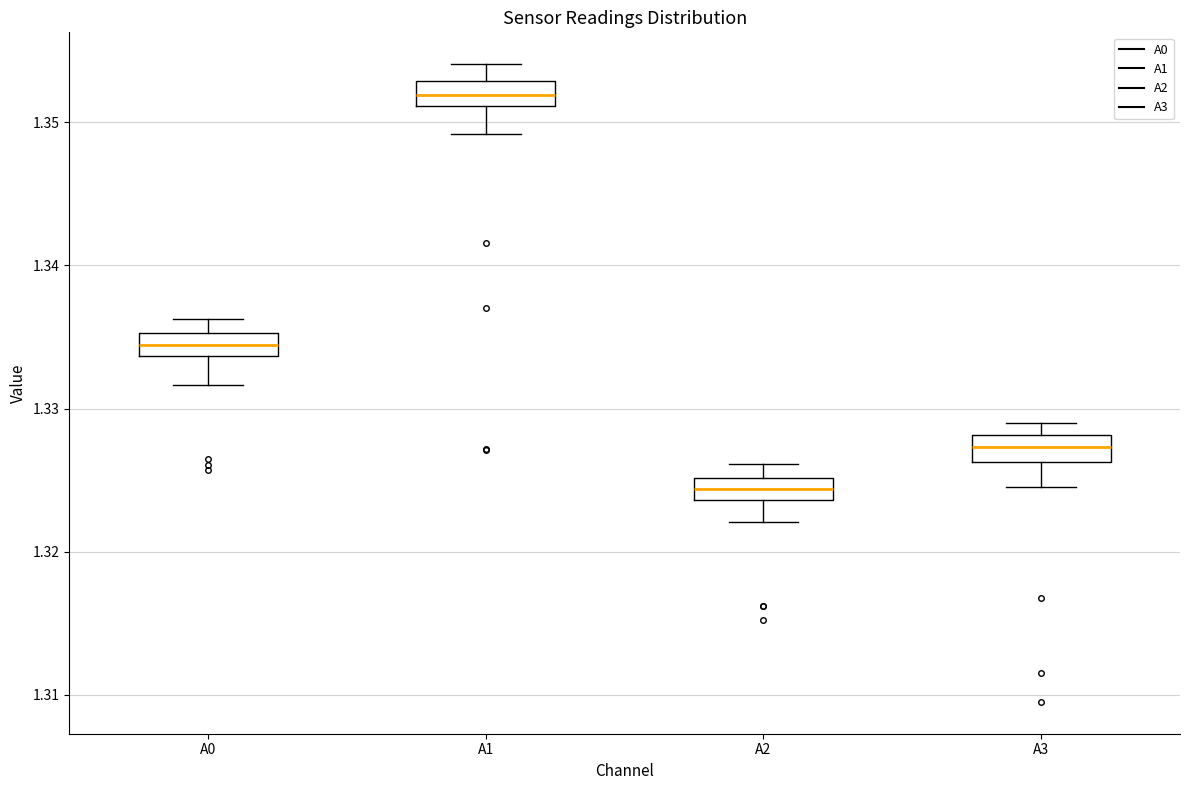

Where does the median line of the box for A3 sit on the y-axis? The values are not printed on the chart, so give them approximately, as read against the axis.

1.327